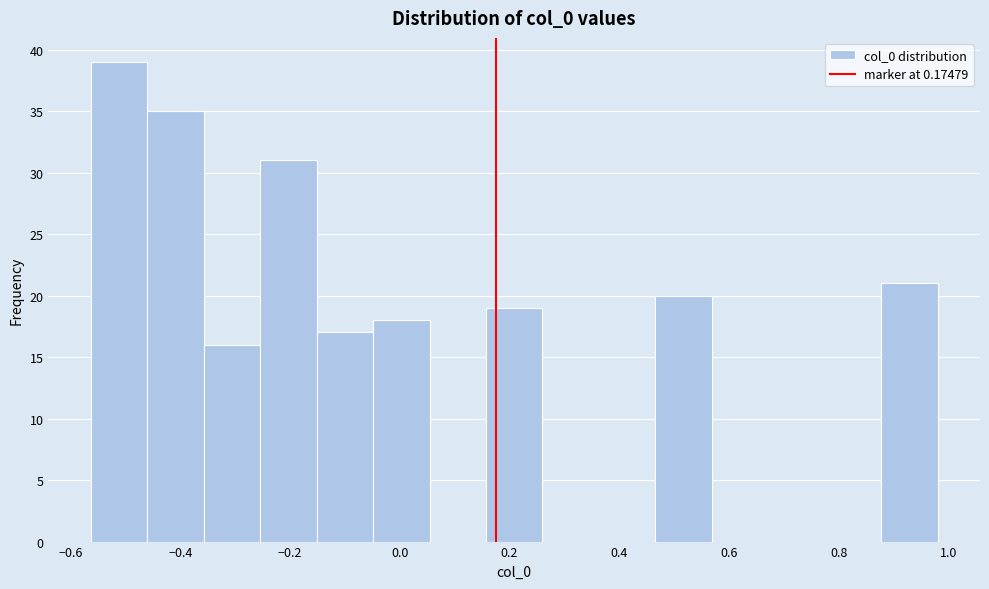

What is the height of the bar covering 0.16 to 0.26 on the x-axis? Neither the bar edges nor the heights are printed on the chart, so give them approximately, as read against the axes.

19